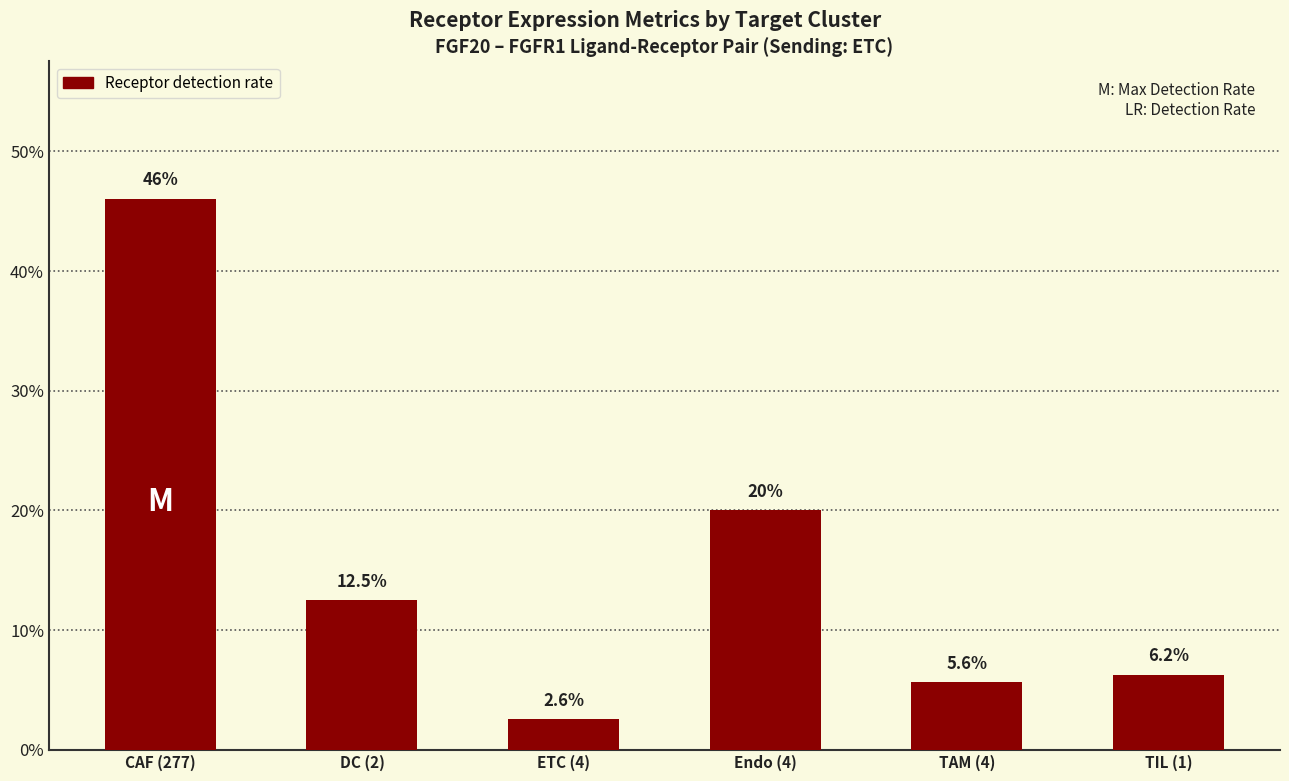

Are the bars horizontal?

No